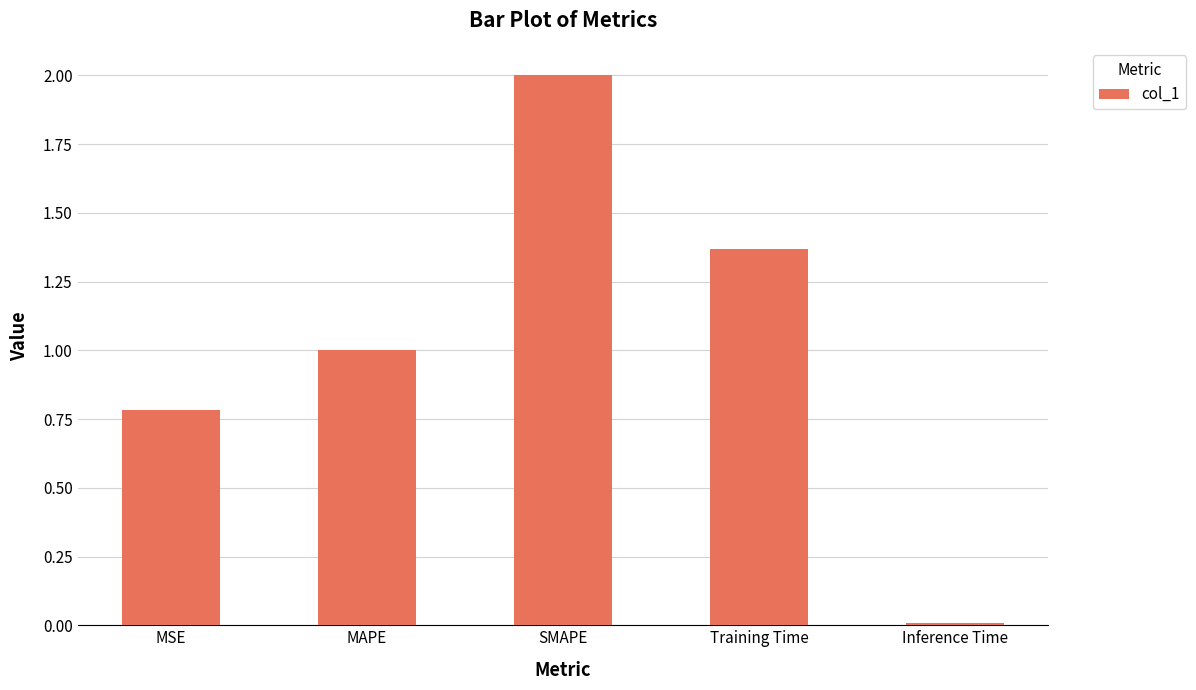

The chart shows a value of 1.2 at SMAPE. True or false?

False